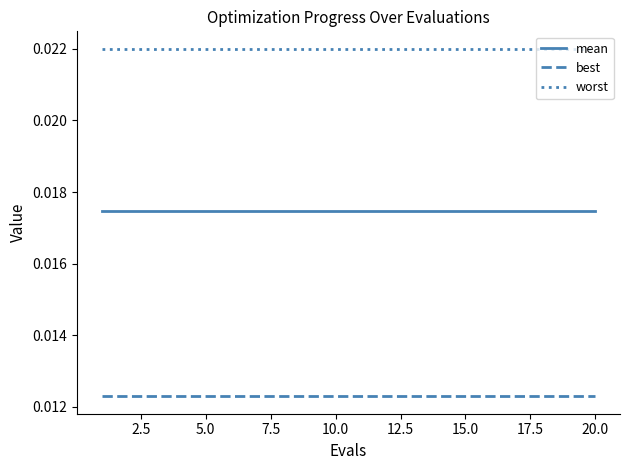

What are all the series names shown in the legend?

mean, best, worst